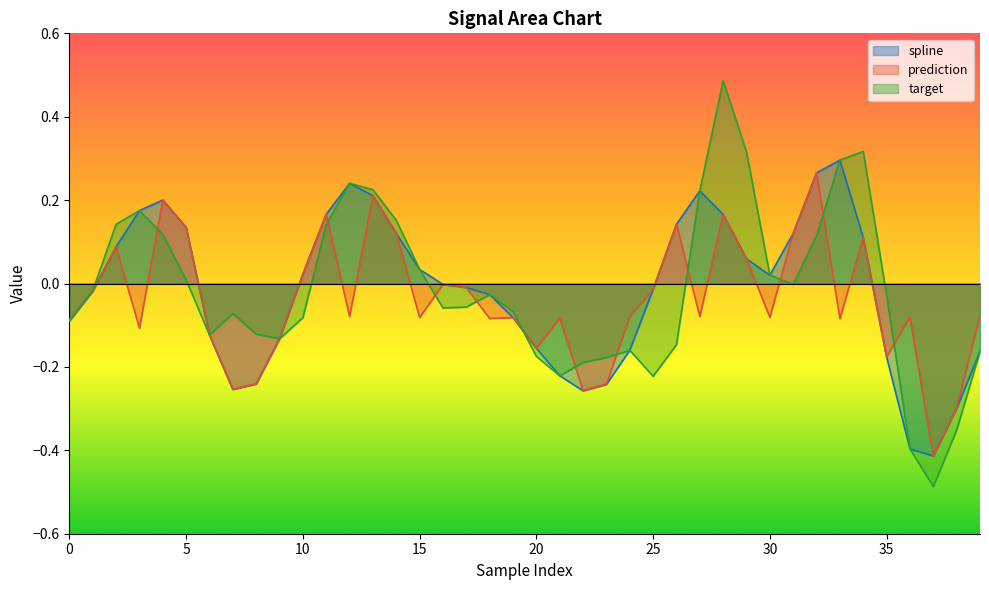

At which category does prediction reach its first local valley?

3